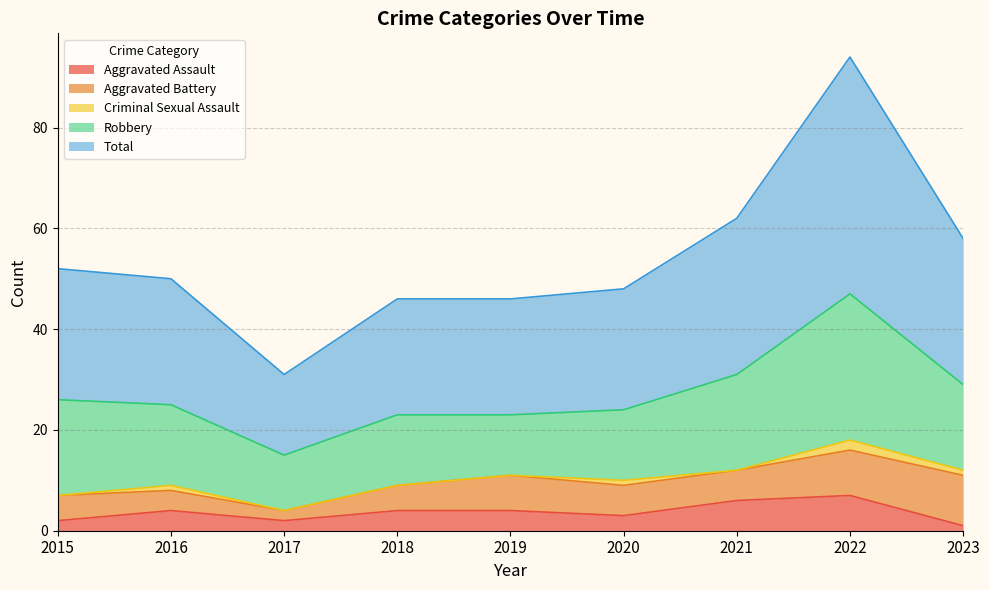

True or false: Criminal Sexual Assault and Aggravated Battery cross at least once.

False